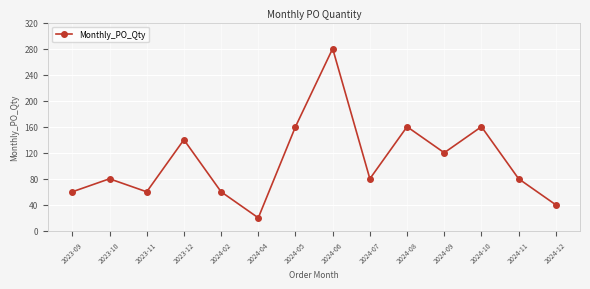

How many lines are shown in the chart?

1